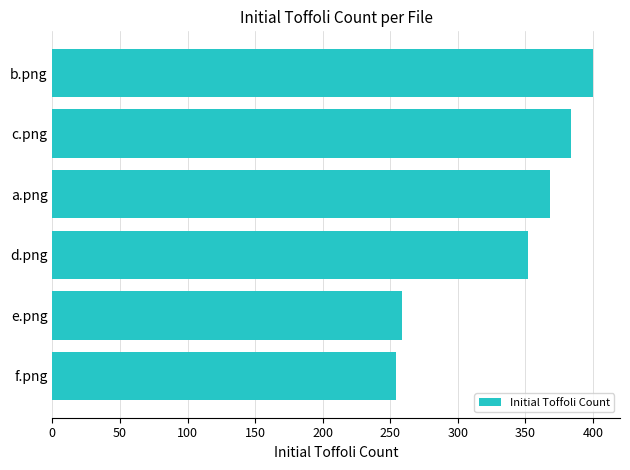

Read the value at a.png.

368